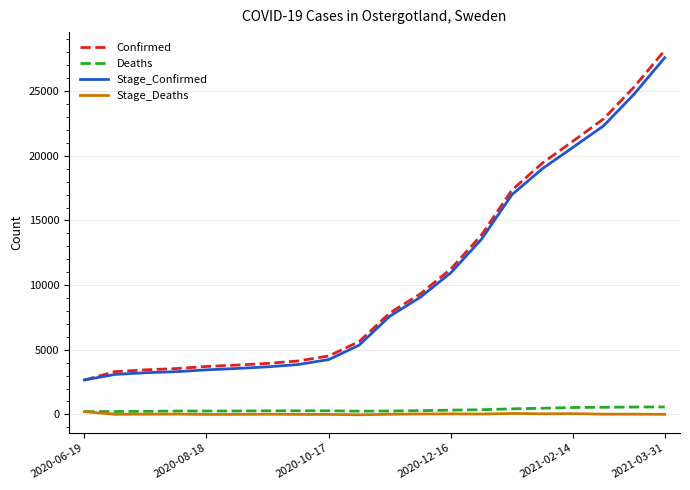

How many lines are shown in the chart?

4